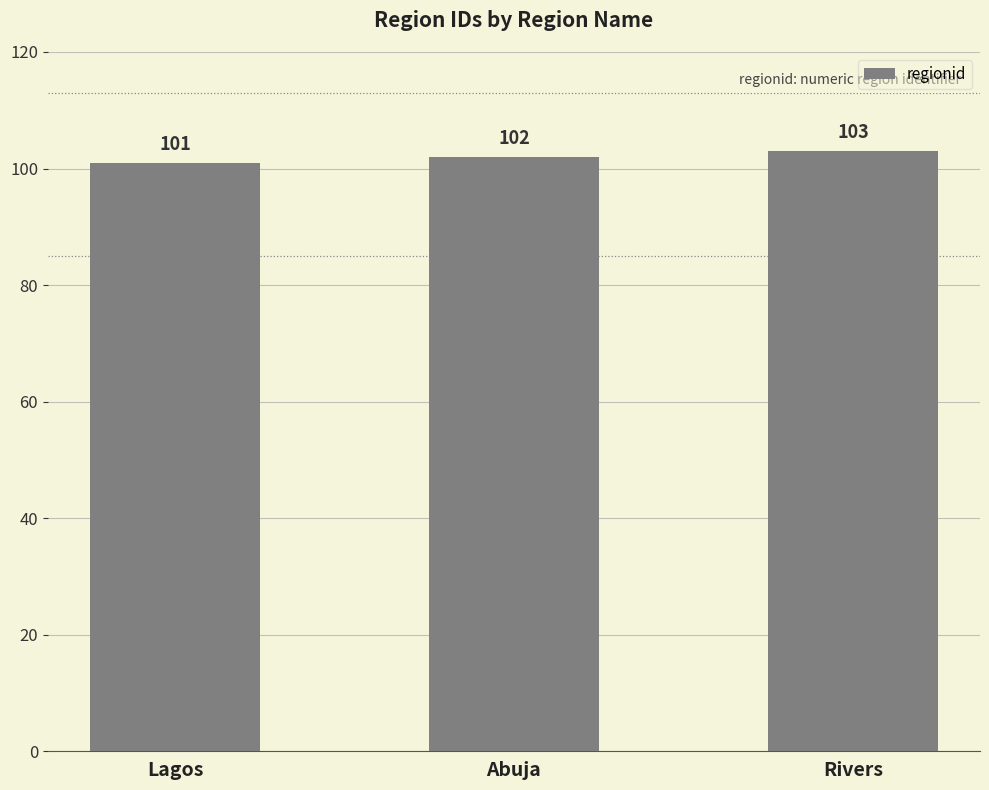

Read the value at Rivers.

103